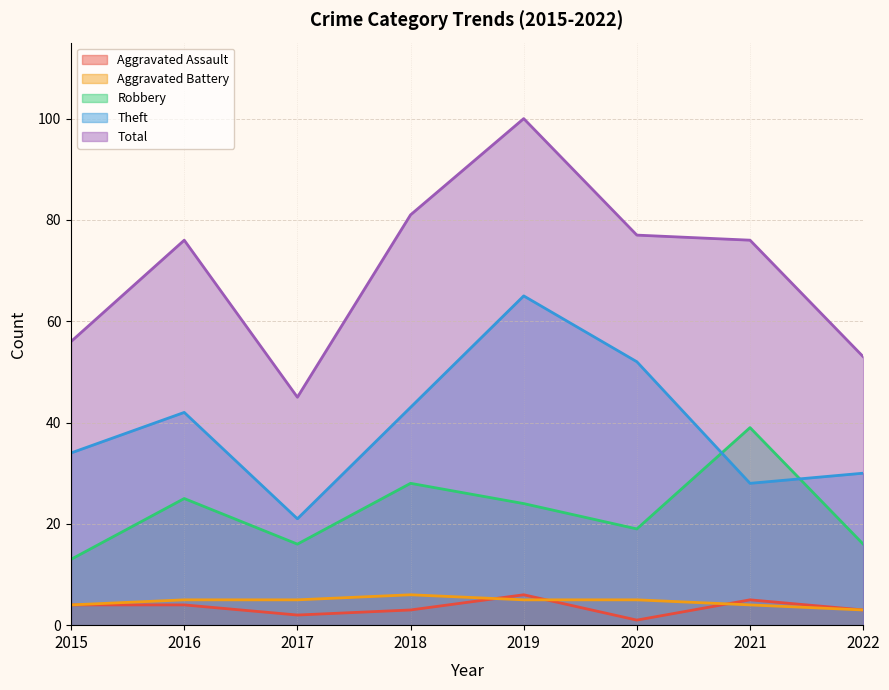

Does the chart have visible grid lines?

Yes